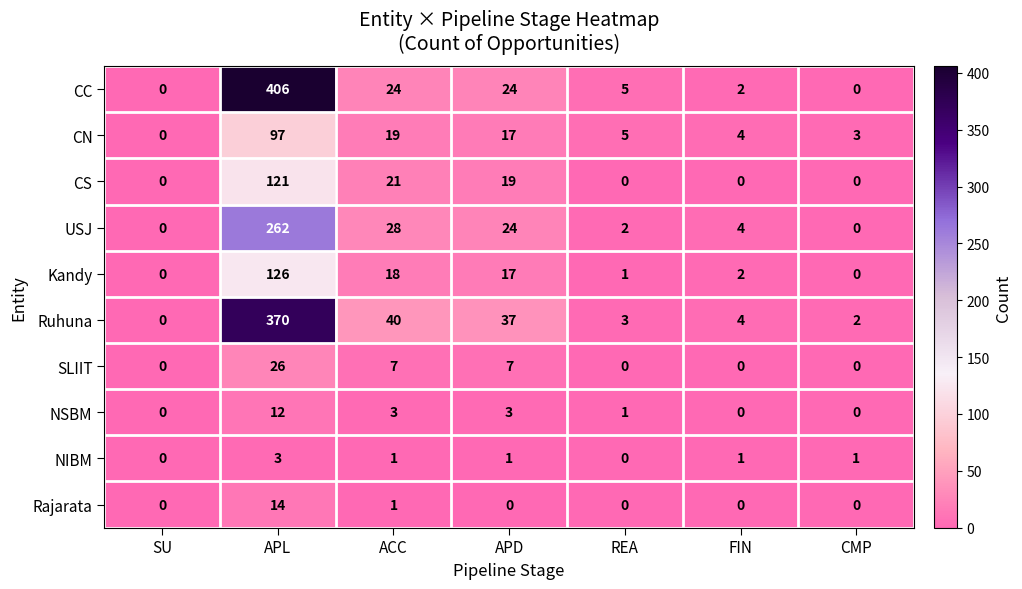

Rank the series by their maximum value, from highest to lowest.

CC, Ruhuna, USJ, Kandy, CS, CN, SLIIT, Rajarata, NSBM, NIBM